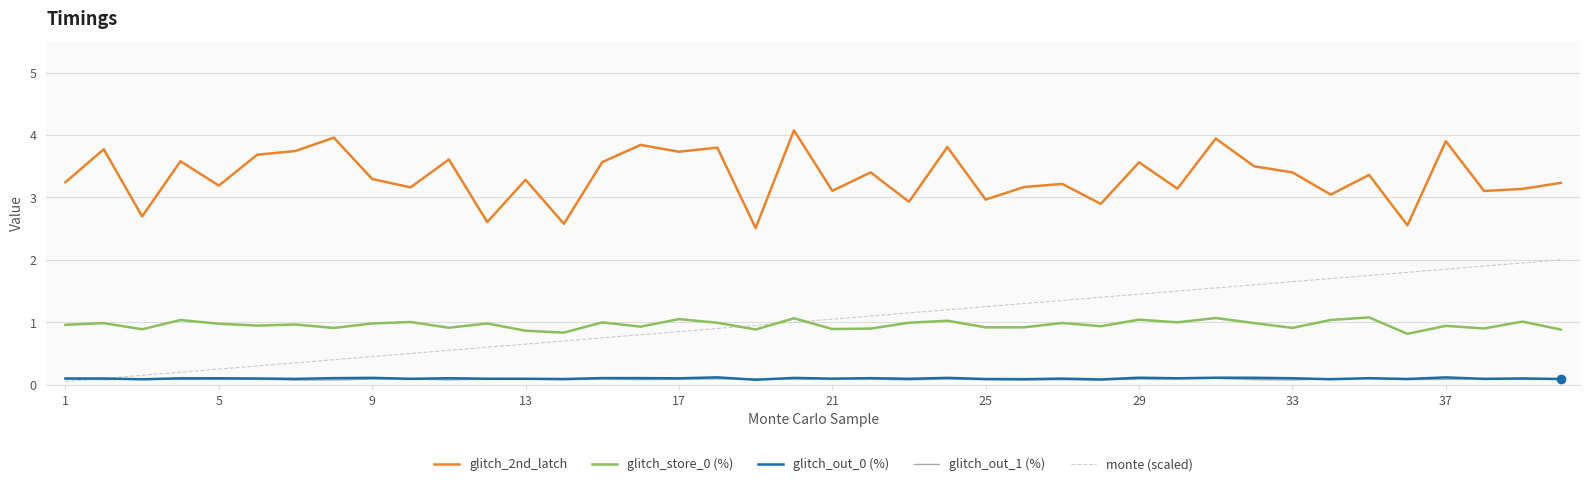

Which series has the largest total across all categories?

glitch_2nd_latch